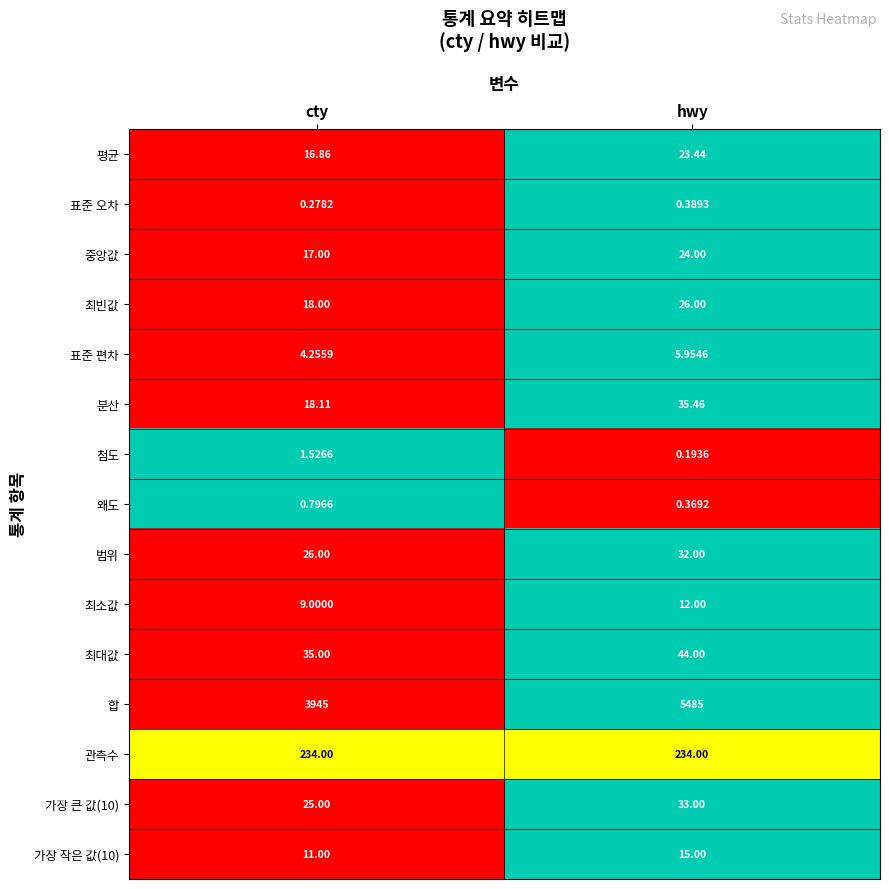

Between cty and hwy, which series saw the biggest shift?

합